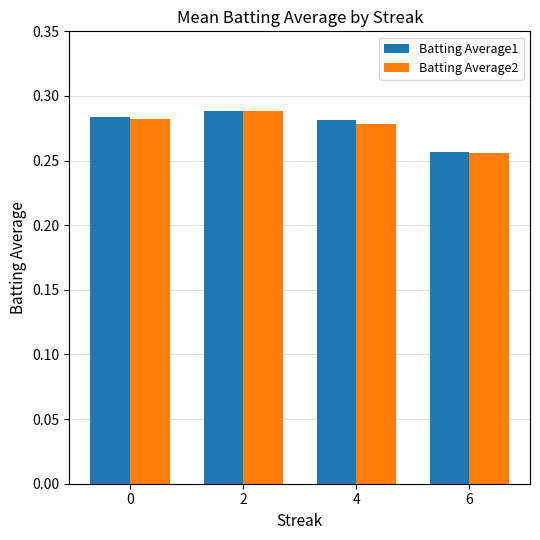

What is the sum of the Batting Average1 values at 6 and 4?

0.5